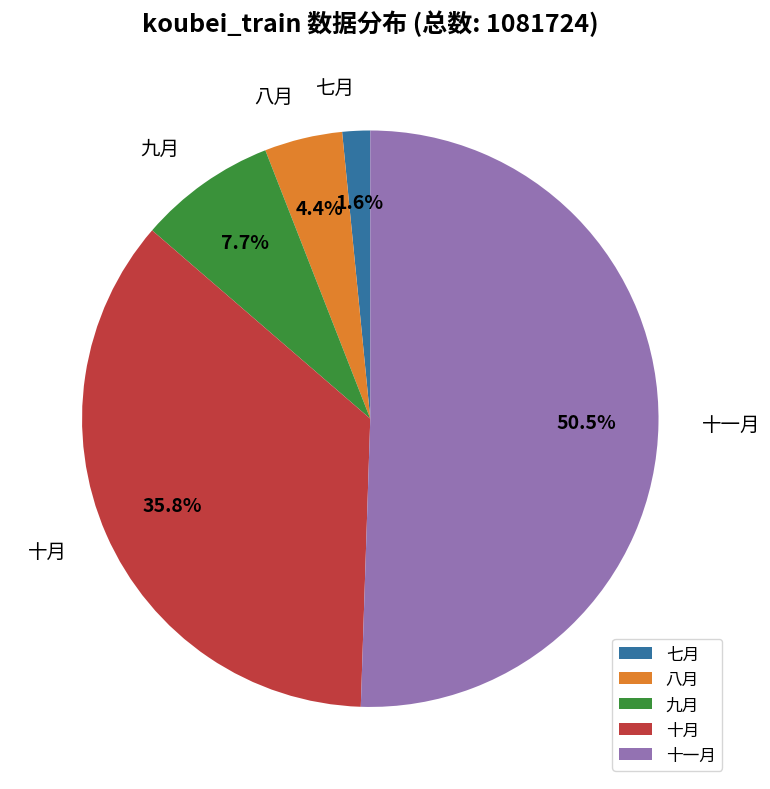

Between 七月 and 八月, which is larger?

八月